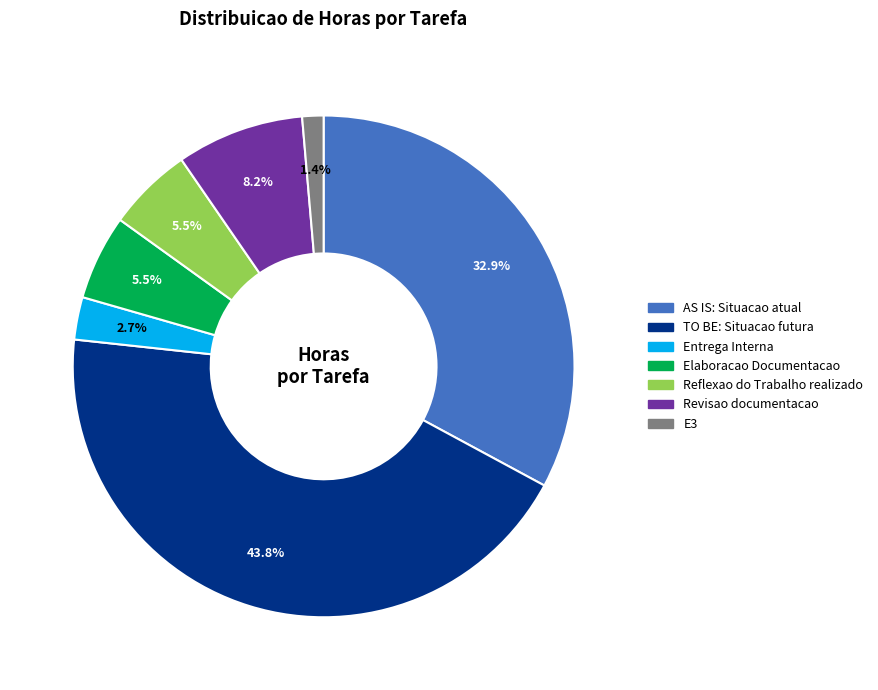

Which slice is the smallest?

E3